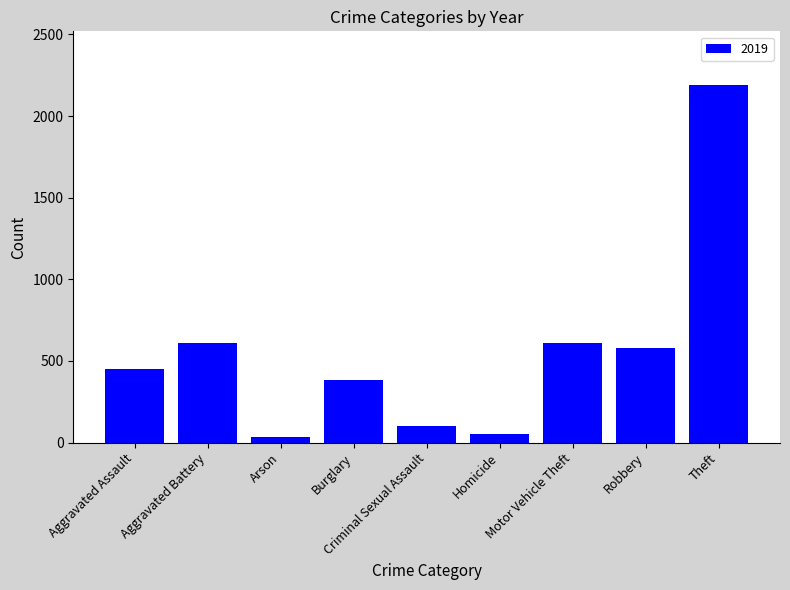

What is the difference between the second highest and second lowest values?

558